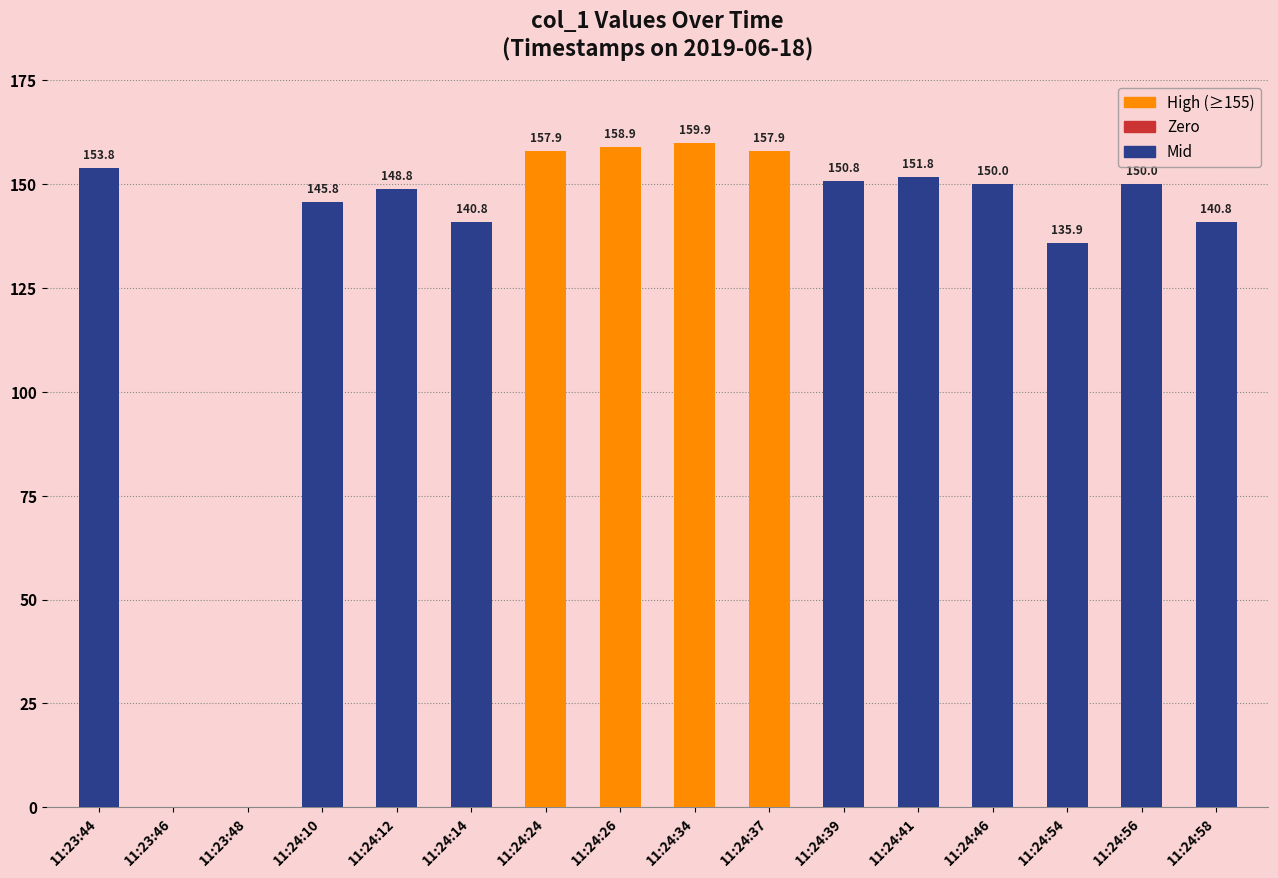

Count the number of categories in the chart.

16